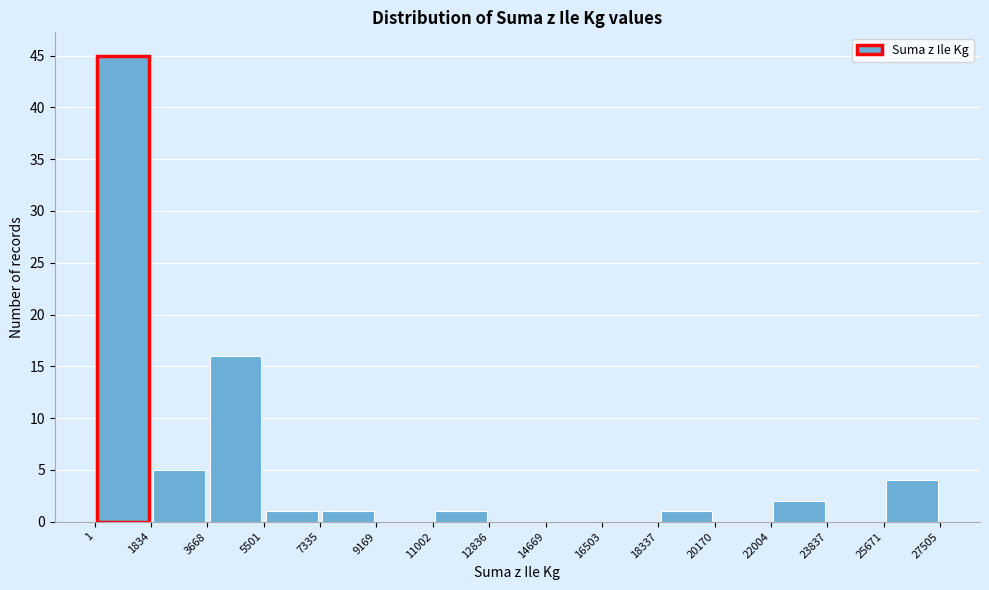

Which range on the x-axis has the tallest bar?

1 to 1834